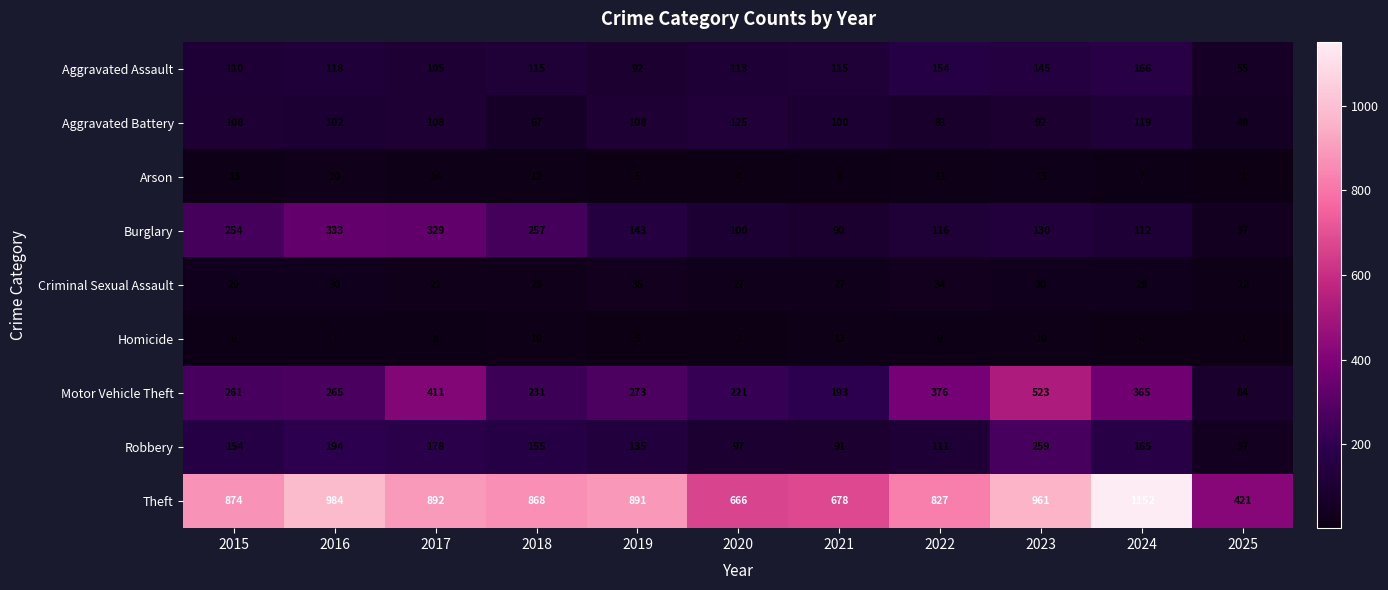

Where is Burglary nearest to the value 185?

2019